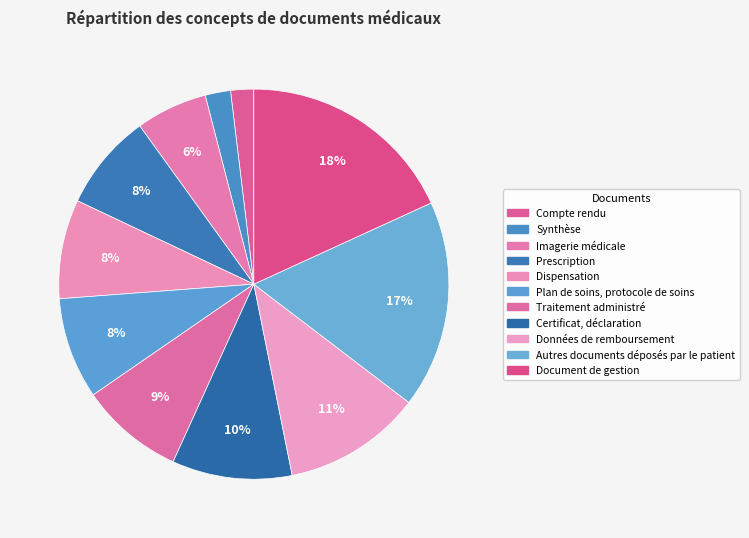

Count the number of slices in the pie.

11